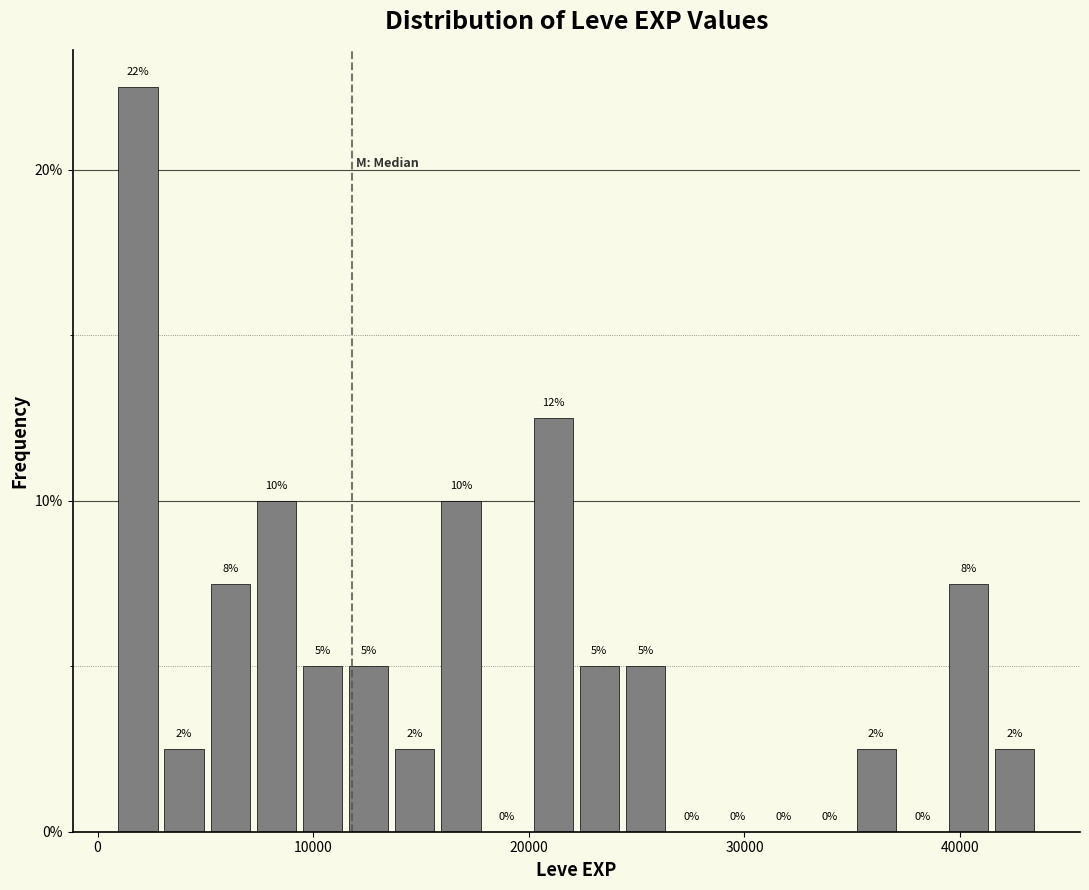

Around what value on the x-axis is the tallest bar? Give the approximate position of its centre, as read against the axis.

2000